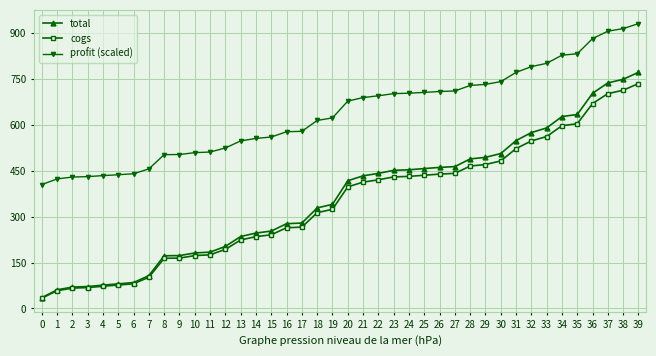

Which series changed the most between 6 and 19?

total